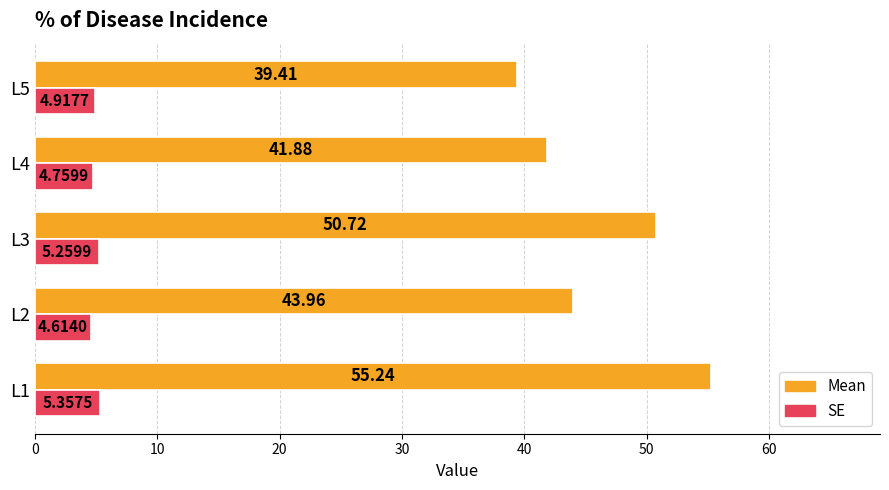

Which series has the largest total across all categories?

Mean